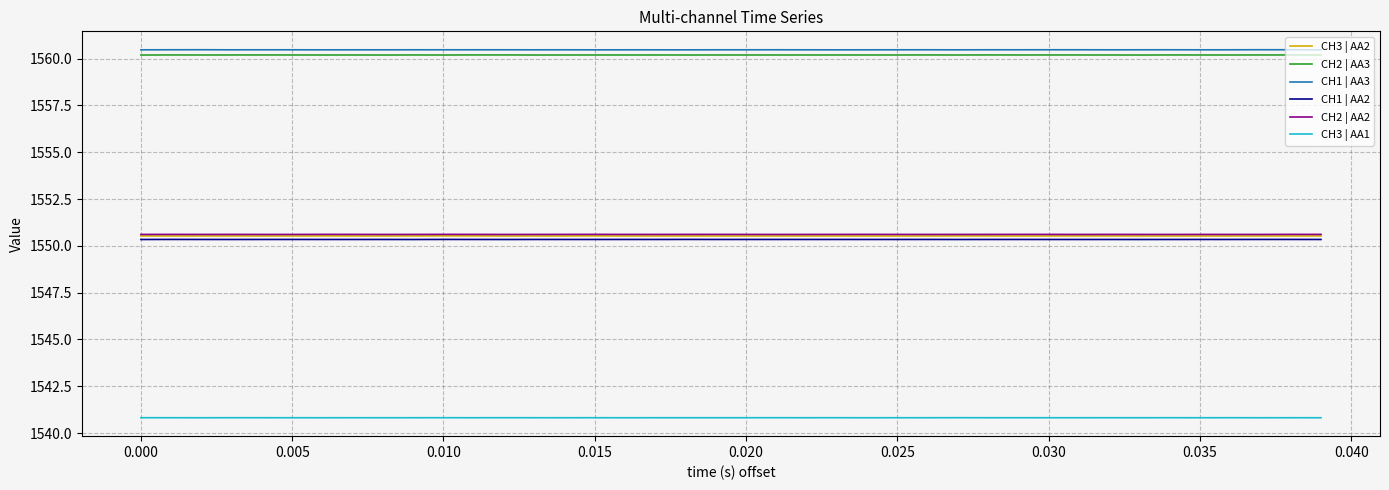

True or false: CH1 | AA3 and CH2 | AA3 intersect in this chart.

False